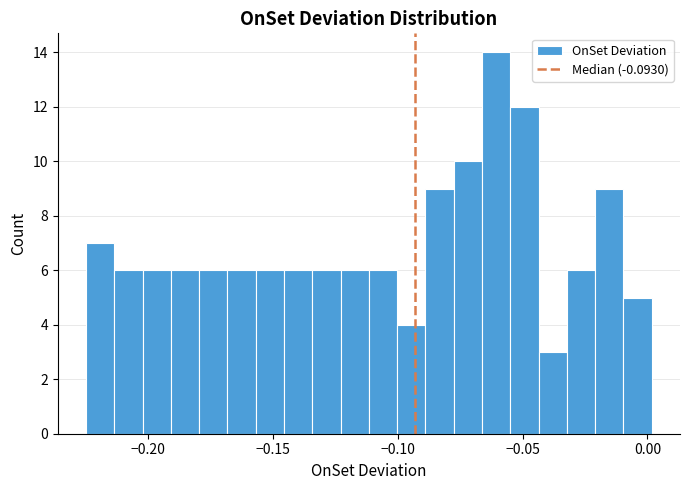

Read against the x-axis, roughly where is the centre of the tallest bar?

-0.060